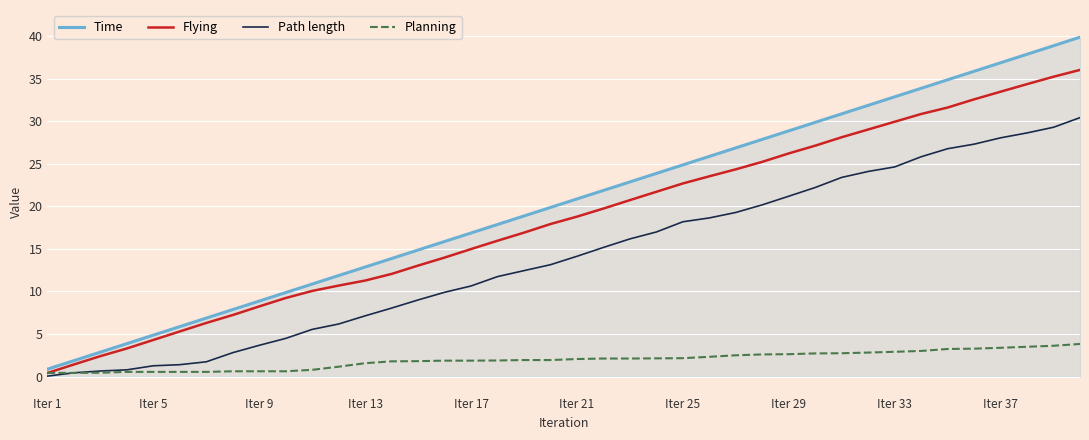

Which series has the widest spread of values?

Time